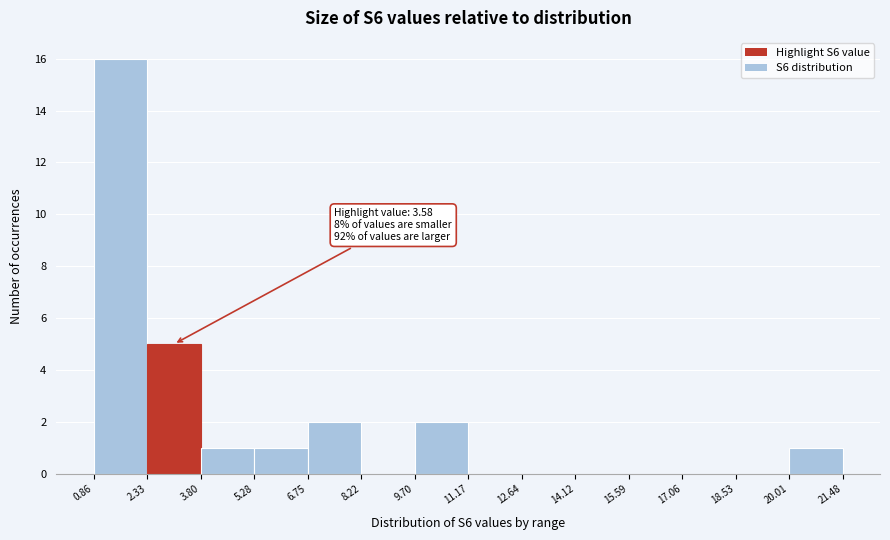

Which range on the x-axis has the tallest bar?

0.86 to 2.33